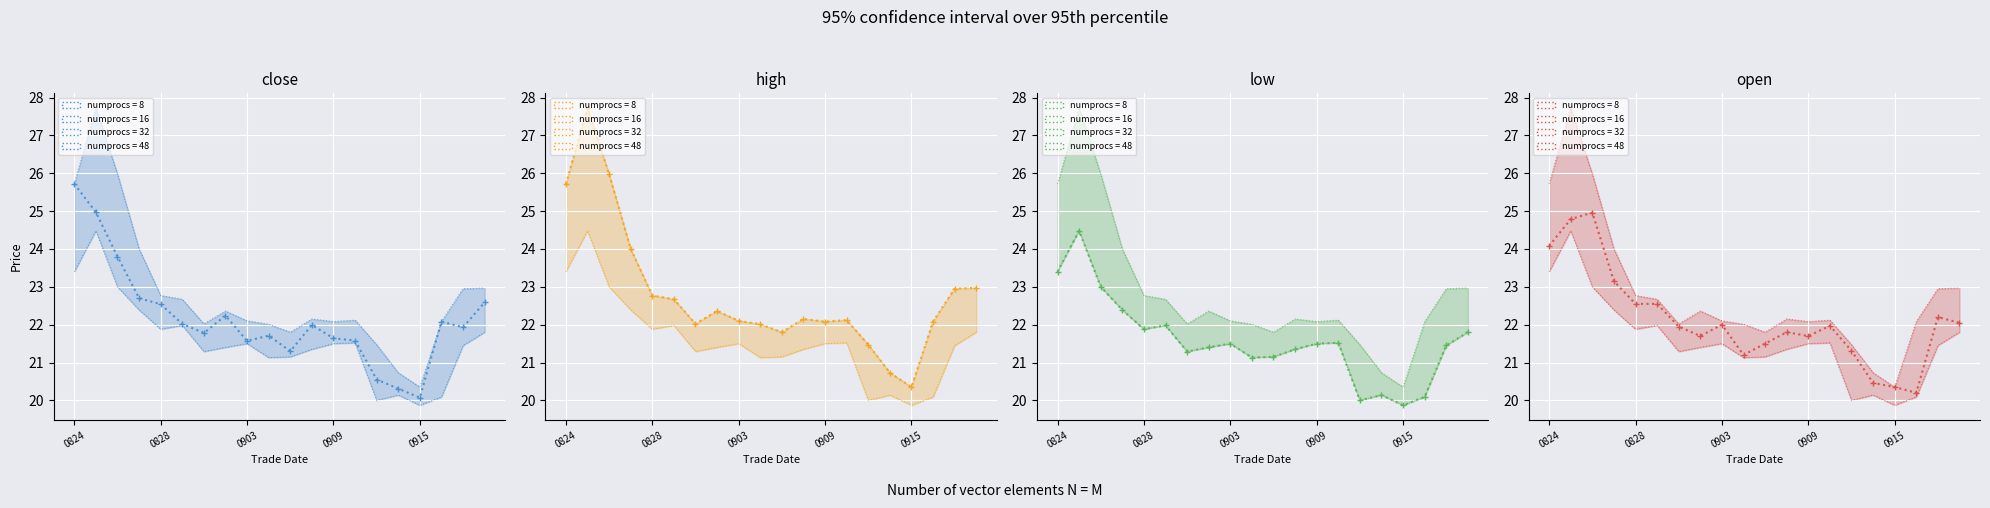

True or false: close and high cross at least once.

False